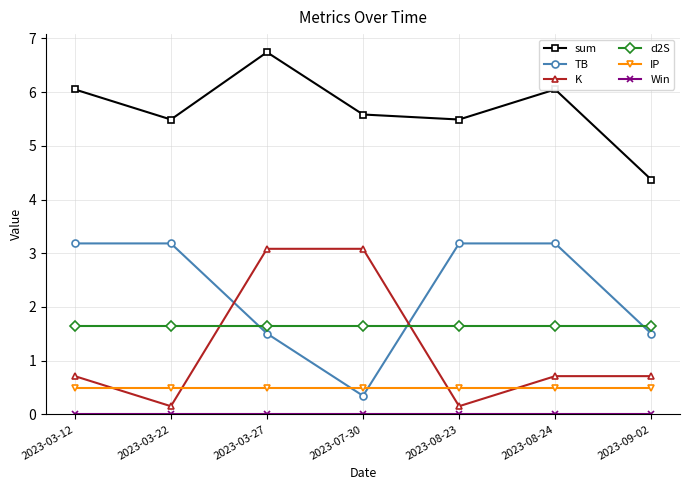

What is the label of the 2nd point from the right?

2023-08-24